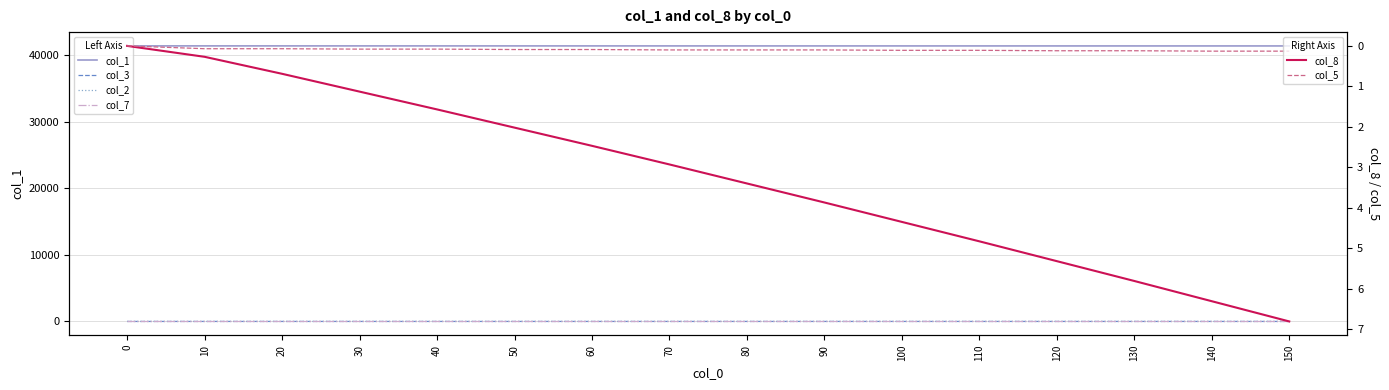

Reading left to right, transcribe all the data shown in this chart.

col_1: 0=41437.0	10=41436.4	20=41436.0	30=41435.5	40=41435.0	50=41434.4	60=41433.9	70=41433.3	80=41432.8	90=41432.2	100=41431.7	110=41431.1	120=41430.5	130=41429.9	140=41429.2	150=41428.6
col_3: 0=0.0	10=0.2	20=0.2	30=0.2	40=0.2	50=0.2	60=0.3	70=0.3	80=0.3	90=0.3	100=0.3	110=0.4	120=0.4	130=0.4	140=0.4	150=0.5
col_2: 0=0.0	10=0.0	20=0.0	30=0.1	40=0.1	50=0.1	60=0.1	70=0.1	80=0.1	90=0.1	100=0.1	110=0.1	120=0.1	130=0.1	140=0.1	150=0.1
col_7: 0=0.0	10=0.0	20=0.0	30=0.0	40=0.0	50=0.0	60=0.0	70=0.0	80=0.0	90=0.0	100=0.0	110=0.0	120=0.0	130=0.1	140=0.1	150=0.1
col_8: 0=0.0	10=0.3	20=0.7	30=1.1	40=1.6	50=2.0	60=2.5	70=2.9	80=3.4	90=3.9	100=4.3	110=4.8	120=5.3	130=5.8	140=6.3	150=6.8
col_5: 0=0.0	10=0.1	20=0.1	30=0.1	40=0.1	50=0.1	60=0.1	70=0.1	80=0.1	90=0.1	100=0.1	110=0.1	120=0.1	130=0.1	140=0.1	150=0.1